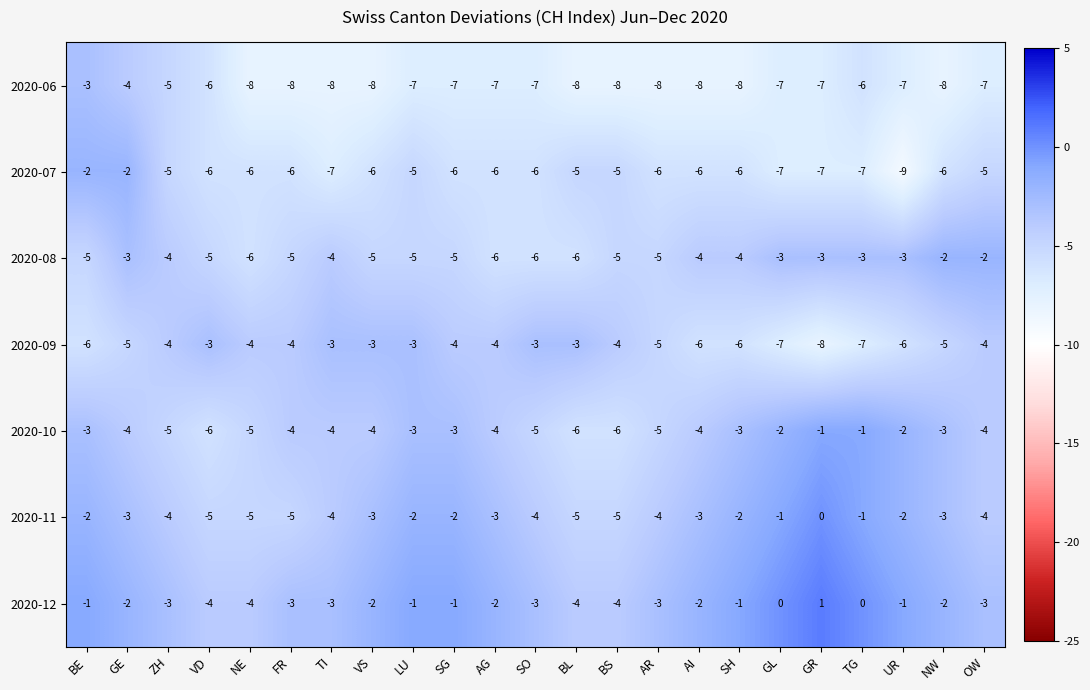

Which series has the largest range (max minus min)?

2020-07